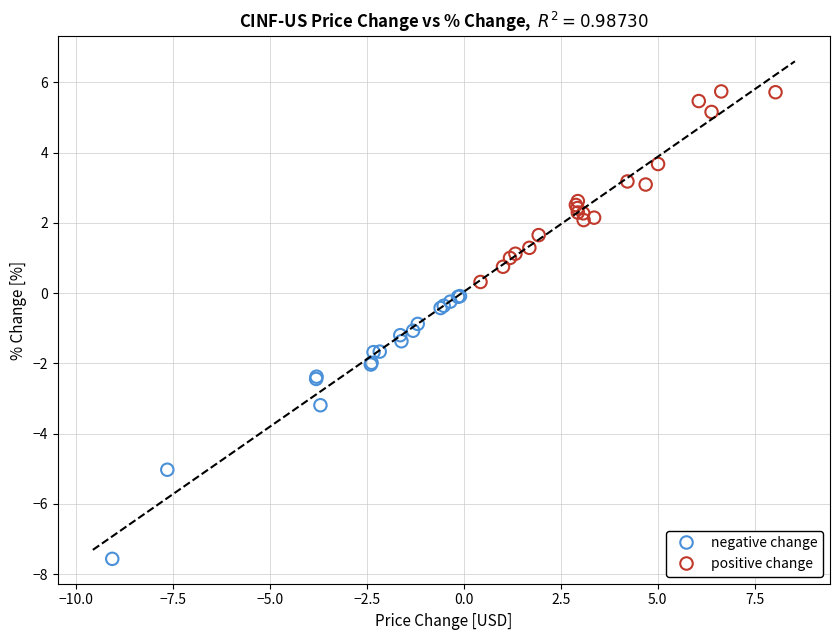

Which series has the widest spread of Y values?

negative change